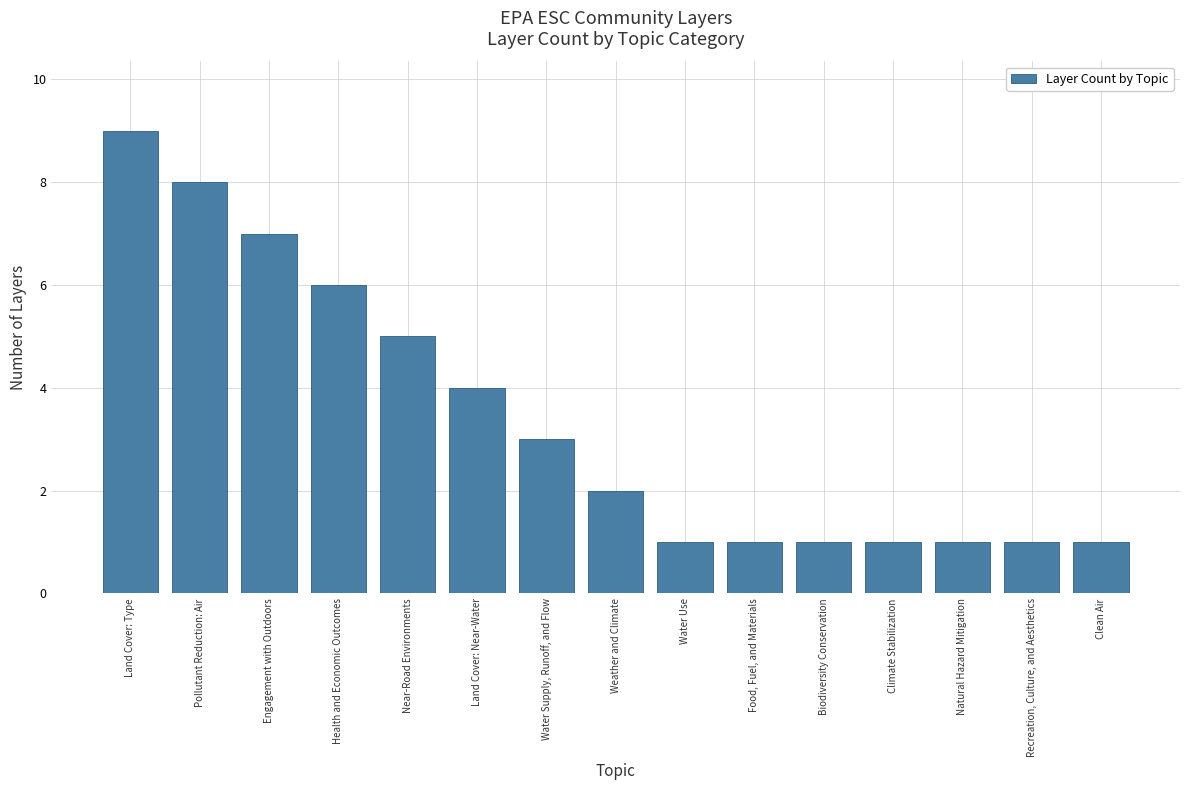

Are the bars horizontal?

No